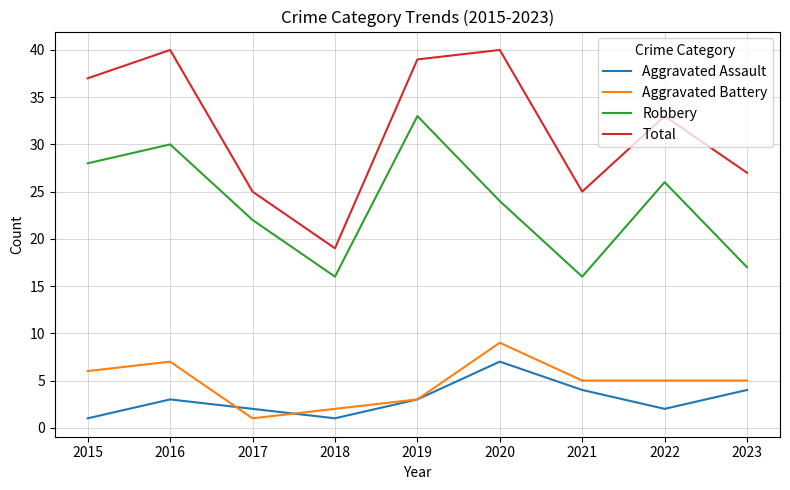

What is the lowest value of the Robbery series?

16